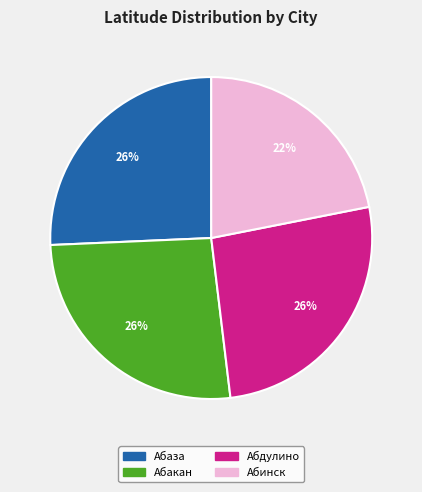

What is the smallest slice in the pie chart?

Абинск